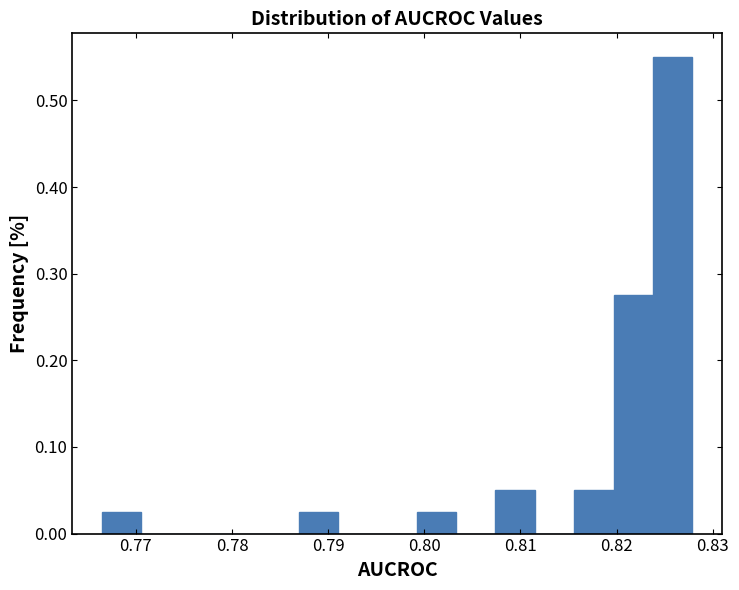

Reading left to right, transcribe this chart: for each bar, give the range it covers on the x-axis and its height. Neither the bar edges nor the heights are printed on the chart, so give them approximately, as read against the axes.

0.766 to 0.771: 0.03
0.771 to 0.775: 0
0.775 to 0.779: 0
0.779 to 0.783: 0
0.783 to 0.787: 0
0.787 to 0.791: 0.03
0.791 to 0.795: 0
0.795 to 0.799: 0
0.799 to 0.803: 0.03
0.803 to 0.807: 0
0.807 to 0.811: 0.05
0.811 to 0.816: 0
0.816 to 0.820: 0.05
0.820 to 0.824: 0.28
0.824 to 0.828: 0.55